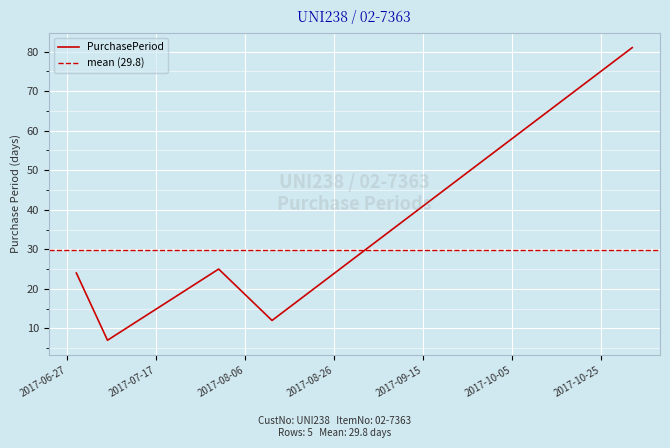

How many values are below 24?

2